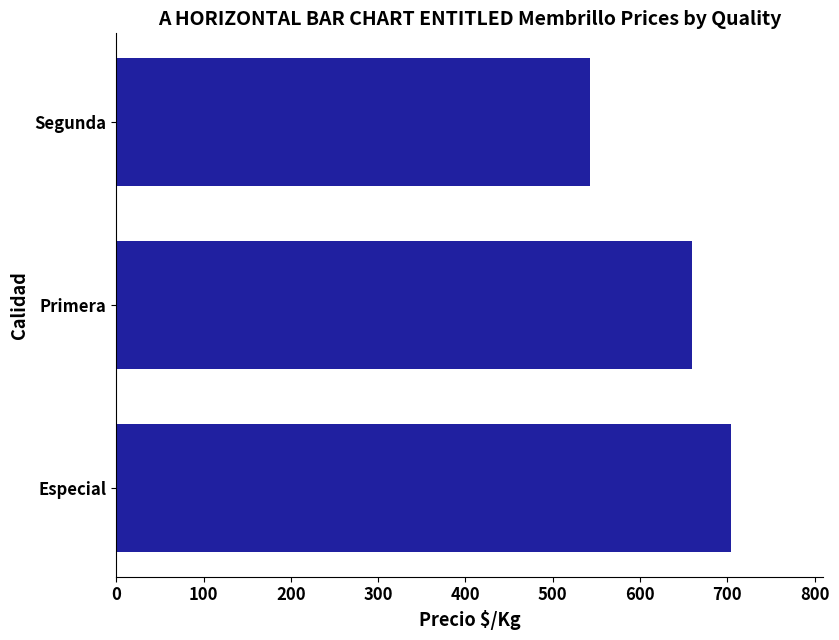

At which label is the value closest to 623?

Primera